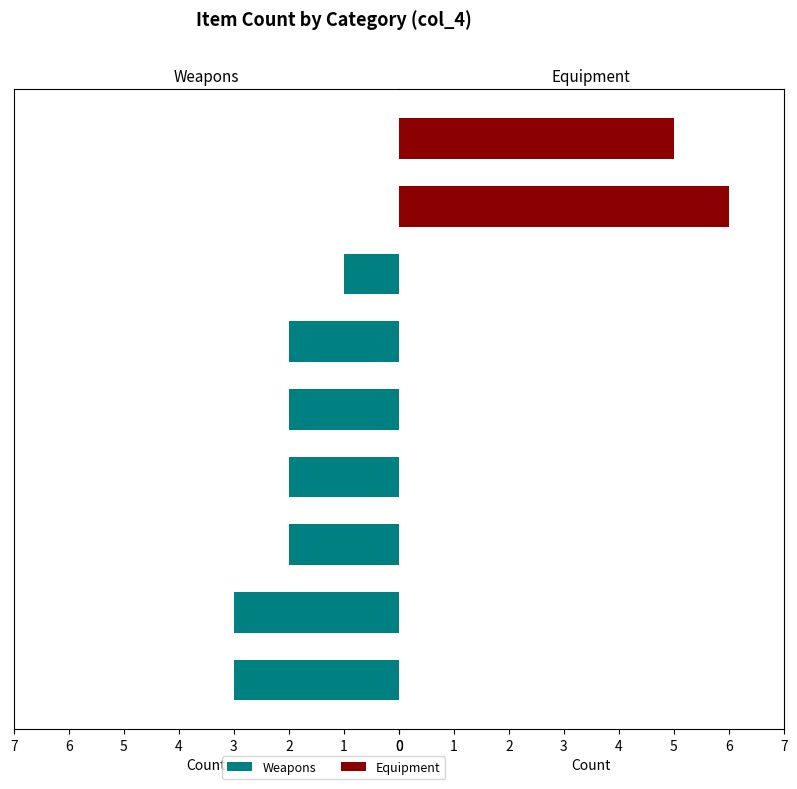

What is the greatest value displayed?

6